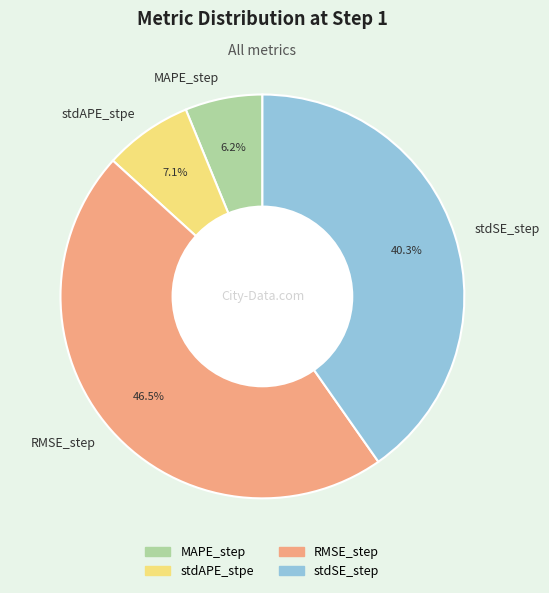

What percentage do RMSE_step and stdAPE_stpe together represent?

53.5%